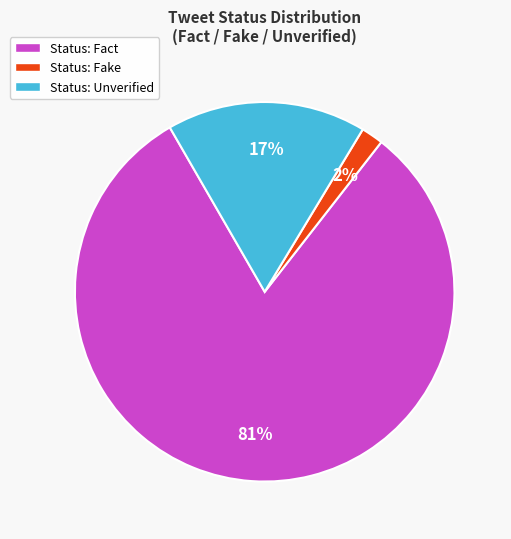

What is the largest slice in the pie chart?

Status: Fact